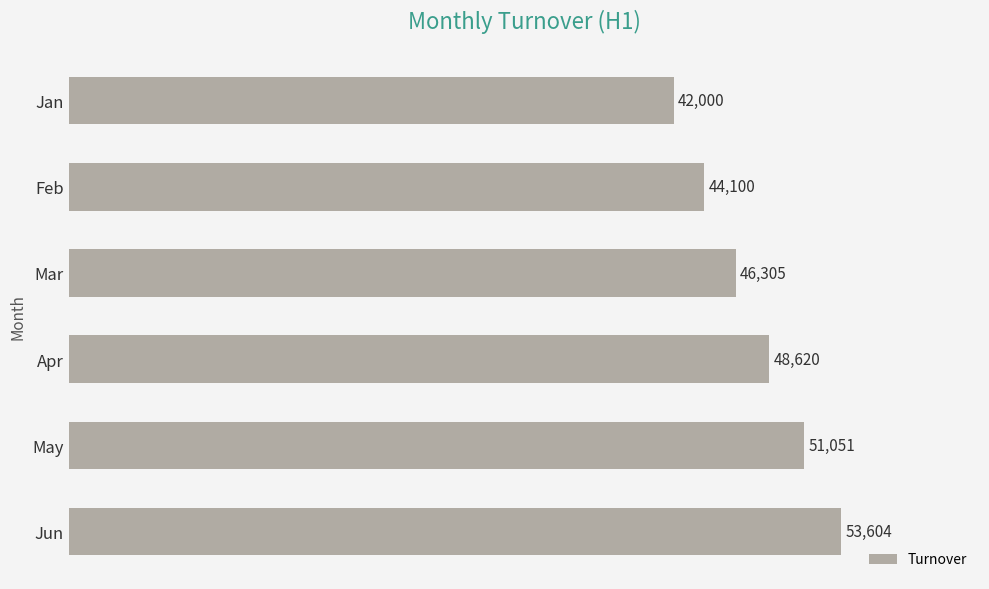

Does the chart contain any negative values?

No